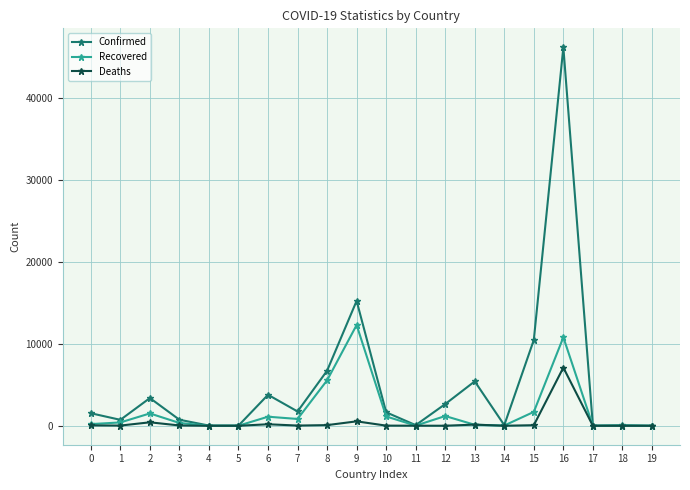

What is the maximum value for Deaths?

7094